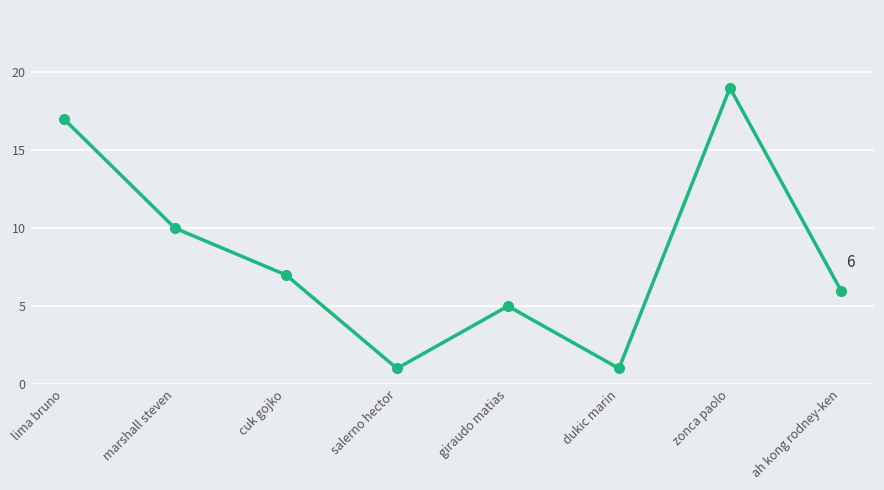

Reading left to right, transcribe all the data shown in this chart.

17	10	7	1	5	1	19	6